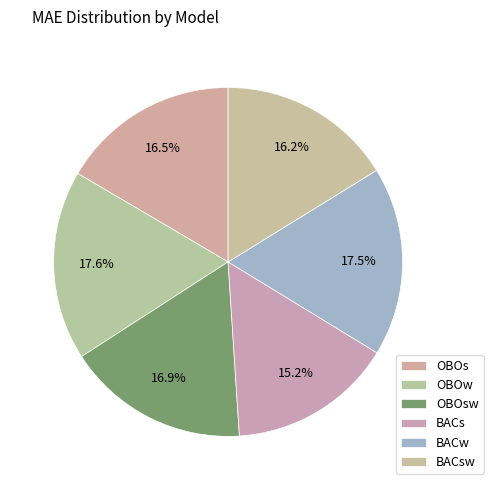

What is the smallest slice in the pie chart?

BACs